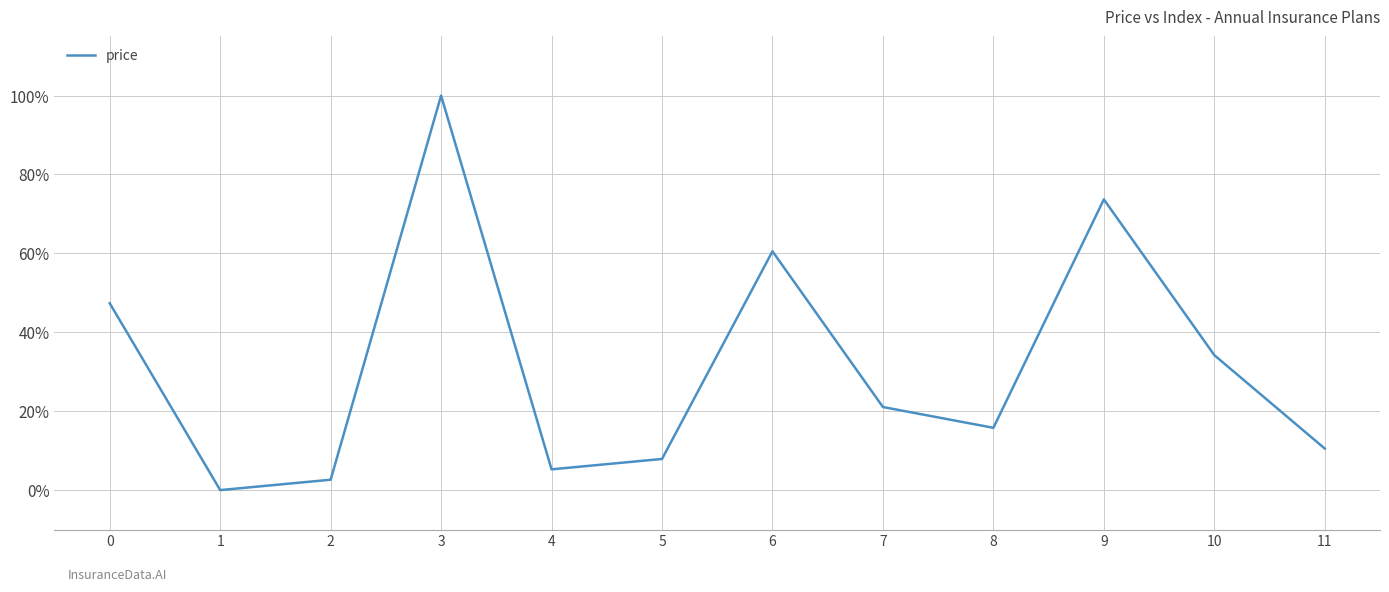

Reading right to left, transcribe all the data shown in this chart.

10.5	34.2	73.7	15.8	21.1	60.5	7.9	5.3	100.0	2.6	0.0	47.4